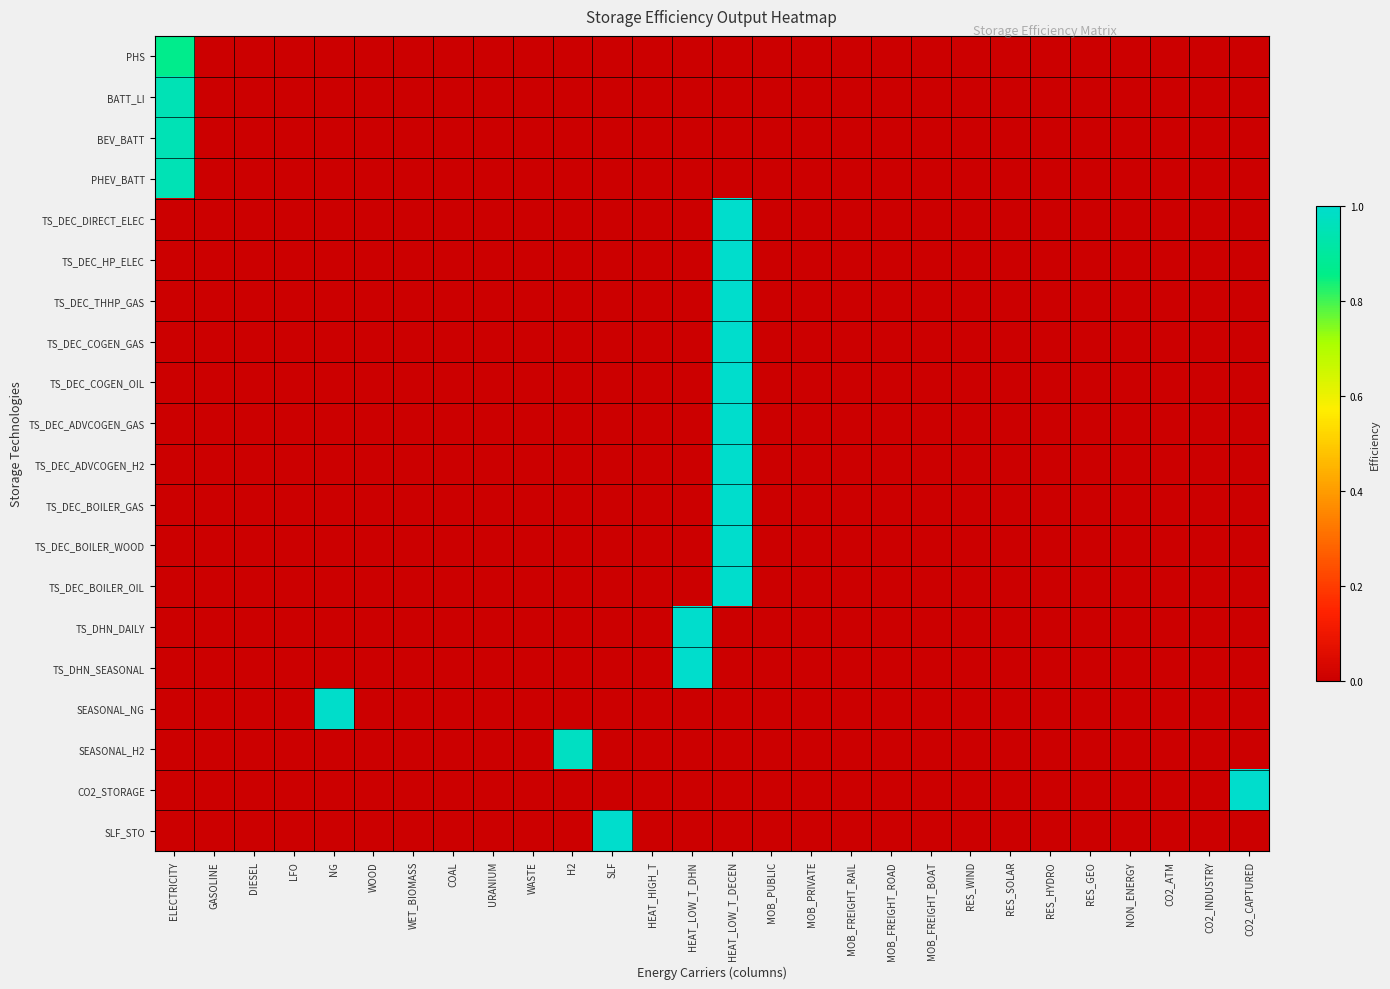

Reading left to right, extract all data points from this chart.

PHS: ELECTRICITY=0.9	GASOLINE=0.0	DIESEL=0.0	LFO=0.0	NG=0.0	WOOD=0.0	WET_BIOMASS=0.0	COAL=0.0	URANIUM=0.0	WASTE=0.0	H2=0.0	SLF=0.0	HEAT_HIGH_T=0.0	HEAT_LOW_T_DHN=0.0	HEAT_LOW_T_DECEN=0.0	MOB_PUBLIC=0.0	MOB_PRIVATE=0.0	MOB_FREIGHT_RAIL=0.0	MOB_FREIGHT_ROAD=0.0	MOB_FREIGHT_BOAT=0.0	RES_WIND=0.0	RES_SOLAR=0.0	RES_HYDRO=0.0	RES_GEO=0.0	NON_ENERGY=0.0	CO2_ATM=0.0	CO2_INDUSTRY=0.0	CO2_CAPTURED=0.0
BATT_LI: ELECTRICITY=0.9	GASOLINE=0.0	DIESEL=0.0	LFO=0.0	NG=0.0	WOOD=0.0	WET_BIOMASS=0.0	COAL=0.0	URANIUM=0.0	WASTE=0.0	H2=0.0	SLF=0.0	HEAT_HIGH_T=0.0	HEAT_LOW_T_DHN=0.0	HEAT_LOW_T_DECEN=0.0	MOB_PUBLIC=0.0	MOB_PRIVATE=0.0	MOB_FREIGHT_RAIL=0.0	MOB_FREIGHT_ROAD=0.0	MOB_FREIGHT_BOAT=0.0	RES_WIND=0.0	RES_SOLAR=0.0	RES_HYDRO=0.0	RES_GEO=0.0	NON_ENERGY=0.0	CO2_ATM=0.0	CO2_INDUSTRY=0.0	CO2_CAPTURED=0.0
BEV_BATT: ELECTRICITY=0.9	GASOLINE=0.0	DIESEL=0.0	LFO=0.0	NG=0.0	WOOD=0.0	WET_BIOMASS=0.0	COAL=0.0	URANIUM=0.0	WASTE=0.0	H2=0.0	SLF=0.0	HEAT_HIGH_T=0.0	HEAT_LOW_T_DHN=0.0	HEAT_LOW_T_DECEN=0.0	MOB_PUBLIC=0.0	MOB_PRIVATE=0.0	MOB_FREIGHT_RAIL=0.0	MOB_FREIGHT_ROAD=0.0	MOB_FREIGHT_BOAT=0.0	RES_WIND=0.0	RES_SOLAR=0.0	RES_HYDRO=0.0	RES_GEO=0.0	NON_ENERGY=0.0	CO2_ATM=0.0	CO2_INDUSTRY=0.0	CO2_CAPTURED=0.0
PHEV_BATT: ELECTRICITY=0.9	GASOLINE=0.0	DIESEL=0.0	LFO=0.0	NG=0.0	WOOD=0.0	WET_BIOMASS=0.0	COAL=0.0	URANIUM=0.0	WASTE=0.0	H2=0.0	SLF=0.0	HEAT_HIGH_T=0.0	HEAT_LOW_T_DHN=0.0	HEAT_LOW_T_DECEN=0.0	MOB_PUBLIC=0.0	MOB_PRIVATE=0.0	MOB_FREIGHT_RAIL=0.0	MOB_FREIGHT_ROAD=0.0	MOB_FREIGHT_BOAT=0.0	RES_WIND=0.0	RES_SOLAR=0.0	RES_HYDRO=0.0	RES_GEO=0.0	NON_ENERGY=0.0	CO2_ATM=0.0	CO2_INDUSTRY=0.0	CO2_CAPTURED=0.0
TS_DEC_DIRECT_ELEC: ELECTRICITY=0.0	GASOLINE=0.0	DIESEL=0.0	LFO=0.0	NG=0.0	WOOD=0.0	WET_BIOMASS=0.0	COAL=0.0	URANIUM=0.0	WASTE=0.0	H2=0.0	SLF=0.0	HEAT_HIGH_T=0.0	HEAT_LOW_T_DHN=0.0	HEAT_LOW_T_DECEN=1.0	MOB_PUBLIC=0.0	MOB_PRIVATE=0.0	MOB_FREIGHT_RAIL=0.0	MOB_FREIGHT_ROAD=0.0	MOB_FREIGHT_BOAT=0.0	RES_WIND=0.0	RES_SOLAR=0.0	RES_HYDRO=0.0	RES_GEO=0.0	NON_ENERGY=0.0	CO2_ATM=0.0	CO2_INDUSTRY=0.0	CO2_CAPTURED=0.0
TS_DEC_HP_ELEC: ELECTRICITY=0.0	GASOLINE=0.0	DIESEL=0.0	LFO=0.0	NG=0.0	WOOD=0.0	WET_BIOMASS=0.0	COAL=0.0	URANIUM=0.0	WASTE=0.0	H2=0.0	SLF=0.0	HEAT_HIGH_T=0.0	HEAT_LOW_T_DHN=0.0	HEAT_LOW_T_DECEN=1.0	MOB_PUBLIC=0.0	MOB_PRIVATE=0.0	MOB_FREIGHT_RAIL=0.0	MOB_FREIGHT_ROAD=0.0	MOB_FREIGHT_BOAT=0.0	RES_WIND=0.0	RES_SOLAR=0.0	RES_HYDRO=0.0	RES_GEO=0.0	NON_ENERGY=0.0	CO2_ATM=0.0	CO2_INDUSTRY=0.0	CO2_CAPTURED=0.0
TS_DEC_THHP_GAS: ELECTRICITY=0.0	GASOLINE=0.0	DIESEL=0.0	LFO=0.0	NG=0.0	WOOD=0.0	WET_BIOMASS=0.0	COAL=0.0	URANIUM=0.0	WASTE=0.0	H2=0.0	SLF=0.0	HEAT_HIGH_T=0.0	HEAT_LOW_T_DHN=0.0	HEAT_LOW_T_DECEN=1.0	MOB_PUBLIC=0.0	MOB_PRIVATE=0.0	MOB_FREIGHT_RAIL=0.0	MOB_FREIGHT_ROAD=0.0	MOB_FREIGHT_BOAT=0.0	RES_WIND=0.0	RES_SOLAR=0.0	RES_HYDRO=0.0	RES_GEO=0.0	NON_ENERGY=0.0	CO2_ATM=0.0	CO2_INDUSTRY=0.0	CO2_CAPTURED=0.0
TS_DEC_COGEN_GAS: ELECTRICITY=0.0	GASOLINE=0.0	DIESEL=0.0	LFO=0.0	NG=0.0	WOOD=0.0	WET_BIOMASS=0.0	COAL=0.0	URANIUM=0.0	WASTE=0.0	H2=0.0	SLF=0.0	HEAT_HIGH_T=0.0	HEAT_LOW_T_DHN=0.0	HEAT_LOW_T_DECEN=1.0	MOB_PUBLIC=0.0	MOB_PRIVATE=0.0	MOB_FREIGHT_RAIL=0.0	MOB_FREIGHT_ROAD=0.0	MOB_FREIGHT_BOAT=0.0	RES_WIND=0.0	RES_SOLAR=0.0	RES_HYDRO=0.0	RES_GEO=0.0	NON_ENERGY=0.0	CO2_ATM=0.0	CO2_INDUSTRY=0.0	CO2_CAPTURED=0.0
TS_DEC_COGEN_OIL: ELECTRICITY=0.0	GASOLINE=0.0	DIESEL=0.0	LFO=0.0	NG=0.0	WOOD=0.0	WET_BIOMASS=0.0	COAL=0.0	URANIUM=0.0	WASTE=0.0	H2=0.0	SLF=0.0	HEAT_HIGH_T=0.0	HEAT_LOW_T_DHN=0.0	HEAT_LOW_T_DECEN=1.0	MOB_PUBLIC=0.0	MOB_PRIVATE=0.0	MOB_FREIGHT_RAIL=0.0	MOB_FREIGHT_ROAD=0.0	MOB_FREIGHT_BOAT=0.0	RES_WIND=0.0	RES_SOLAR=0.0	RES_HYDRO=0.0	RES_GEO=0.0	NON_ENERGY=0.0	CO2_ATM=0.0	CO2_INDUSTRY=0.0	CO2_CAPTURED=0.0
TS_DEC_ADVCOGEN_GAS: ELECTRICITY=0.0	GASOLINE=0.0	DIESEL=0.0	LFO=0.0	NG=0.0	WOOD=0.0	WET_BIOMASS=0.0	COAL=0.0	URANIUM=0.0	WASTE=0.0	H2=0.0	SLF=0.0	HEAT_HIGH_T=0.0	HEAT_LOW_T_DHN=0.0	HEAT_LOW_T_DECEN=1.0	MOB_PUBLIC=0.0	MOB_PRIVATE=0.0	MOB_FREIGHT_RAIL=0.0	MOB_FREIGHT_ROAD=0.0	MOB_FREIGHT_BOAT=0.0	RES_WIND=0.0	RES_SOLAR=0.0	RES_HYDRO=0.0	RES_GEO=0.0	NON_ENERGY=0.0	CO2_ATM=0.0	CO2_INDUSTRY=0.0	CO2_CAPTURED=0.0
TS_DEC_ADVCOGEN_H2: ELECTRICITY=0.0	GASOLINE=0.0	DIESEL=0.0	LFO=0.0	NG=0.0	WOOD=0.0	WET_BIOMASS=0.0	COAL=0.0	URANIUM=0.0	WASTE=0.0	H2=0.0	SLF=0.0	HEAT_HIGH_T=0.0	HEAT_LOW_T_DHN=0.0	HEAT_LOW_T_DECEN=1.0	MOB_PUBLIC=0.0	MOB_PRIVATE=0.0	MOB_FREIGHT_RAIL=0.0	MOB_FREIGHT_ROAD=0.0	MOB_FREIGHT_BOAT=0.0	RES_WIND=0.0	RES_SOLAR=0.0	RES_HYDRO=0.0	RES_GEO=0.0	NON_ENERGY=0.0	CO2_ATM=0.0	CO2_INDUSTRY=0.0	CO2_CAPTURED=0.0
TS_DEC_BOILER_GAS: ELECTRICITY=0.0	GASOLINE=0.0	DIESEL=0.0	LFO=0.0	NG=0.0	WOOD=0.0	WET_BIOMASS=0.0	COAL=0.0	URANIUM=0.0	WASTE=0.0	H2=0.0	SLF=0.0	HEAT_HIGH_T=0.0	HEAT_LOW_T_DHN=0.0	HEAT_LOW_T_DECEN=1.0	MOB_PUBLIC=0.0	MOB_PRIVATE=0.0	MOB_FREIGHT_RAIL=0.0	MOB_FREIGHT_ROAD=0.0	MOB_FREIGHT_BOAT=0.0	RES_WIND=0.0	RES_SOLAR=0.0	RES_HYDRO=0.0	RES_GEO=0.0	NON_ENERGY=0.0	CO2_ATM=0.0	CO2_INDUSTRY=0.0	CO2_CAPTURED=0.0
TS_DEC_BOILER_WOOD: ELECTRICITY=0.0	GASOLINE=0.0	DIESEL=0.0	LFO=0.0	NG=0.0	WOOD=0.0	WET_BIOMASS=0.0	COAL=0.0	URANIUM=0.0	WASTE=0.0	H2=0.0	SLF=0.0	HEAT_HIGH_T=0.0	HEAT_LOW_T_DHN=0.0	HEAT_LOW_T_DECEN=1.0	MOB_PUBLIC=0.0	MOB_PRIVATE=0.0	MOB_FREIGHT_RAIL=0.0	MOB_FREIGHT_ROAD=0.0	MOB_FREIGHT_BOAT=0.0	RES_WIND=0.0	RES_SOLAR=0.0	RES_HYDRO=0.0	RES_GEO=0.0	NON_ENERGY=0.0	CO2_ATM=0.0	CO2_INDUSTRY=0.0	CO2_CAPTURED=0.0
TS_DEC_BOILER_OIL: ELECTRICITY=0.0	GASOLINE=0.0	DIESEL=0.0	LFO=0.0	NG=0.0	WOOD=0.0	WET_BIOMASS=0.0	COAL=0.0	URANIUM=0.0	WASTE=0.0	H2=0.0	SLF=0.0	HEAT_HIGH_T=0.0	HEAT_LOW_T_DHN=0.0	HEAT_LOW_T_DECEN=1.0	MOB_PUBLIC=0.0	MOB_PRIVATE=0.0	MOB_FREIGHT_RAIL=0.0	MOB_FREIGHT_ROAD=0.0	MOB_FREIGHT_BOAT=0.0	RES_WIND=0.0	RES_SOLAR=0.0	RES_HYDRO=0.0	RES_GEO=0.0	NON_ENERGY=0.0	CO2_ATM=0.0	CO2_INDUSTRY=0.0	CO2_CAPTURED=0.0
TS_DHN_DAILY: ELECTRICITY=0.0	GASOLINE=0.0	DIESEL=0.0	LFO=0.0	NG=0.0	WOOD=0.0	WET_BIOMASS=0.0	COAL=0.0	URANIUM=0.0	WASTE=0.0	H2=0.0	SLF=0.0	HEAT_HIGH_T=0.0	HEAT_LOW_T_DHN=1.0	HEAT_LOW_T_DECEN=0.0	MOB_PUBLIC=0.0	MOB_PRIVATE=0.0	MOB_FREIGHT_RAIL=0.0	MOB_FREIGHT_ROAD=0.0	MOB_FREIGHT_BOAT=0.0	RES_WIND=0.0	RES_SOLAR=0.0	RES_HYDRO=0.0	RES_GEO=0.0	NON_ENERGY=0.0	CO2_ATM=0.0	CO2_INDUSTRY=0.0	CO2_CAPTURED=0.0
TS_DHN_SEASONAL: ELECTRICITY=0.0	GASOLINE=0.0	DIESEL=0.0	LFO=0.0	NG=0.0	WOOD=0.0	WET_BIOMASS=0.0	COAL=0.0	URANIUM=0.0	WASTE=0.0	H2=0.0	SLF=0.0	HEAT_HIGH_T=0.0	HEAT_LOW_T_DHN=1.0	HEAT_LOW_T_DECEN=0.0	MOB_PUBLIC=0.0	MOB_PRIVATE=0.0	MOB_FREIGHT_RAIL=0.0	MOB_FREIGHT_ROAD=0.0	MOB_FREIGHT_BOAT=0.0	RES_WIND=0.0	RES_SOLAR=0.0	RES_HYDRO=0.0	RES_GEO=0.0	NON_ENERGY=0.0	CO2_ATM=0.0	CO2_INDUSTRY=0.0	CO2_CAPTURED=0.0
SEASONAL_NG: ELECTRICITY=0.0	GASOLINE=0.0	DIESEL=0.0	LFO=0.0	NG=1.0	WOOD=0.0	WET_BIOMASS=0.0	COAL=0.0	URANIUM=0.0	WASTE=0.0	H2=0.0	SLF=0.0	HEAT_HIGH_T=0.0	HEAT_LOW_T_DHN=0.0	HEAT_LOW_T_DECEN=0.0	MOB_PUBLIC=0.0	MOB_PRIVATE=0.0	MOB_FREIGHT_RAIL=0.0	MOB_FREIGHT_ROAD=0.0	MOB_FREIGHT_BOAT=0.0	RES_WIND=0.0	RES_SOLAR=0.0	RES_HYDRO=0.0	RES_GEO=0.0	NON_ENERGY=0.0	CO2_ATM=0.0	CO2_INDUSTRY=0.0	CO2_CAPTURED=0.0
SEASONAL_H2: ELECTRICITY=0.0	GASOLINE=0.0	DIESEL=0.0	LFO=0.0	NG=0.0	WOOD=0.0	WET_BIOMASS=0.0	COAL=0.0	URANIUM=0.0	WASTE=0.0	H2=1.0	SLF=0.0	HEAT_HIGH_T=0.0	HEAT_LOW_T_DHN=0.0	HEAT_LOW_T_DECEN=0.0	MOB_PUBLIC=0.0	MOB_PRIVATE=0.0	MOB_FREIGHT_RAIL=0.0	MOB_FREIGHT_ROAD=0.0	MOB_FREIGHT_BOAT=0.0	RES_WIND=0.0	RES_SOLAR=0.0	RES_HYDRO=0.0	RES_GEO=0.0	NON_ENERGY=0.0	CO2_ATM=0.0	CO2_INDUSTRY=0.0	CO2_CAPTURED=0.0
CO2_STORAGE: ELECTRICITY=0.0	GASOLINE=0.0	DIESEL=0.0	LFO=0.0	NG=0.0	WOOD=0.0	WET_BIOMASS=0.0	COAL=0.0	URANIUM=0.0	WASTE=0.0	H2=0.0	SLF=0.0	HEAT_HIGH_T=0.0	HEAT_LOW_T_DHN=0.0	HEAT_LOW_T_DECEN=0.0	MOB_PUBLIC=0.0	MOB_PRIVATE=0.0	MOB_FREIGHT_RAIL=0.0	MOB_FREIGHT_ROAD=0.0	MOB_FREIGHT_BOAT=0.0	RES_WIND=0.0	RES_SOLAR=0.0	RES_HYDRO=0.0	RES_GEO=0.0	NON_ENERGY=0.0	CO2_ATM=0.0	CO2_INDUSTRY=0.0	CO2_CAPTURED=1.0
SLF_STO: ELECTRICITY=0.0	GASOLINE=0.0	DIESEL=0.0	LFO=0.0	NG=0.0	WOOD=0.0	WET_BIOMASS=0.0	COAL=0.0	URANIUM=0.0	WASTE=0.0	H2=0.0	SLF=1.0	HEAT_HIGH_T=0.0	HEAT_LOW_T_DHN=0.0	HEAT_LOW_T_DECEN=0.0	MOB_PUBLIC=0.0	MOB_PRIVATE=0.0	MOB_FREIGHT_RAIL=0.0	MOB_FREIGHT_ROAD=0.0	MOB_FREIGHT_BOAT=0.0	RES_WIND=0.0	RES_SOLAR=0.0	RES_HYDRO=0.0	RES_GEO=0.0	NON_ENERGY=0.0	CO2_ATM=0.0	CO2_INDUSTRY=0.0	CO2_CAPTURED=0.0